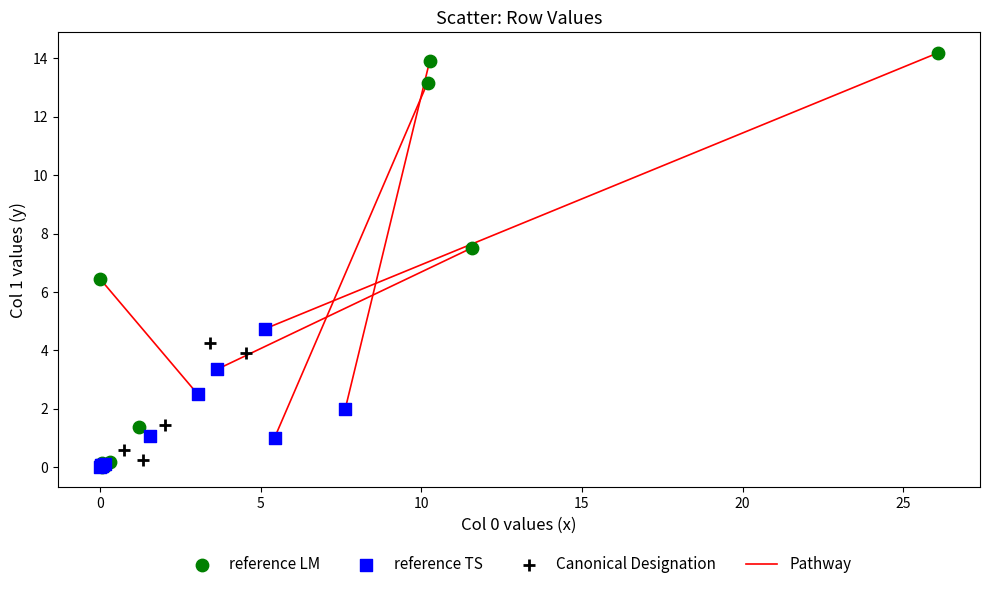

Which series has the widest spread of Y values?

reference LM